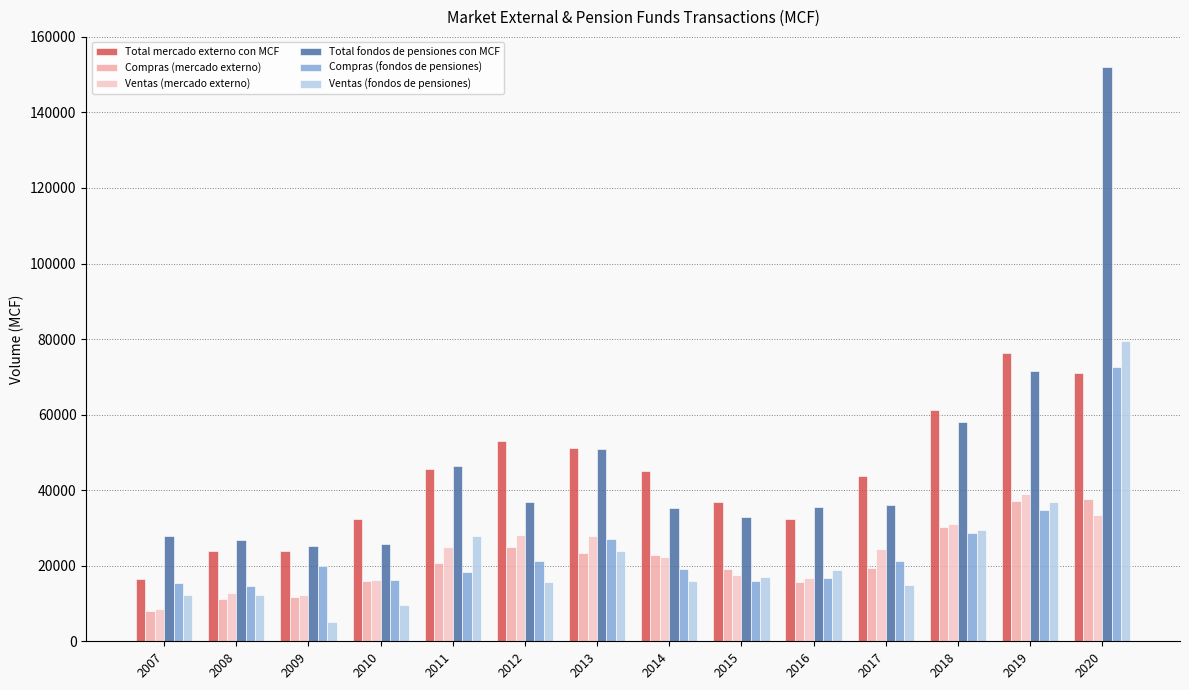

What is the difference between the second highest and second lowest values in the Total mercado externo con MCF series?

47096